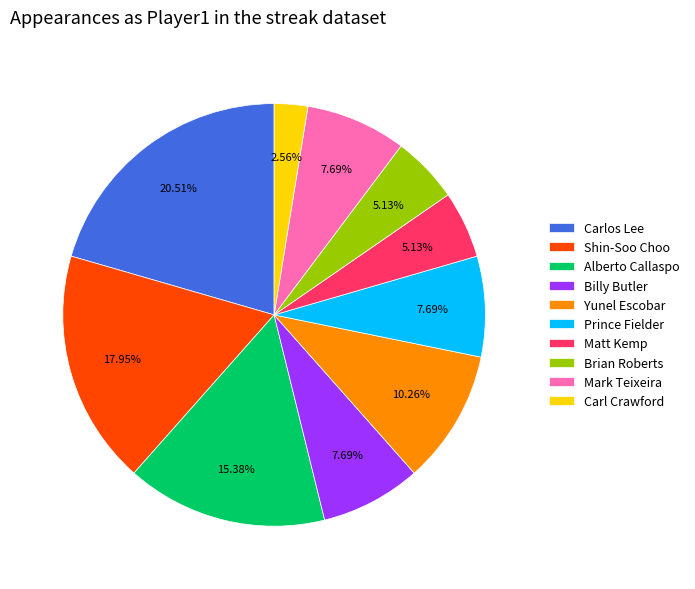

To the nearest percent, what is the combined percentage of Mark Teixeira and Brian Roberts?

13%